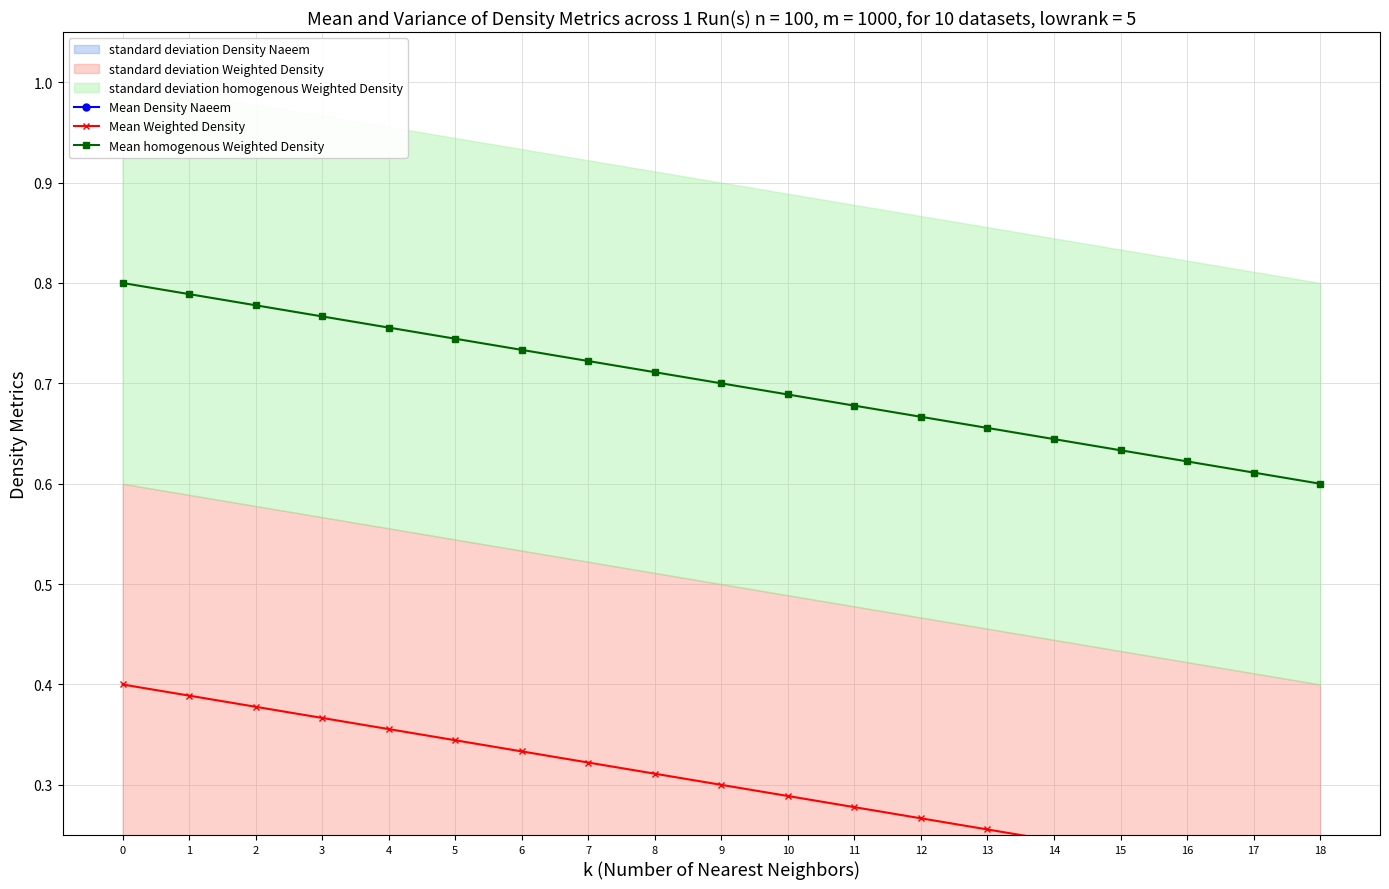

Is it true that Mean homogenous Weighted Density equals 0.2 at 2?

False